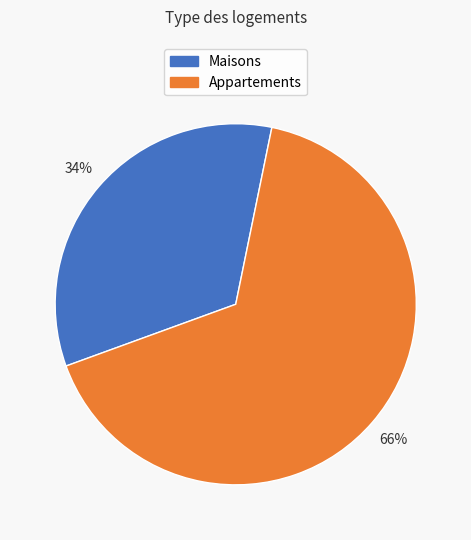

How many segments does this pie chart have?

2